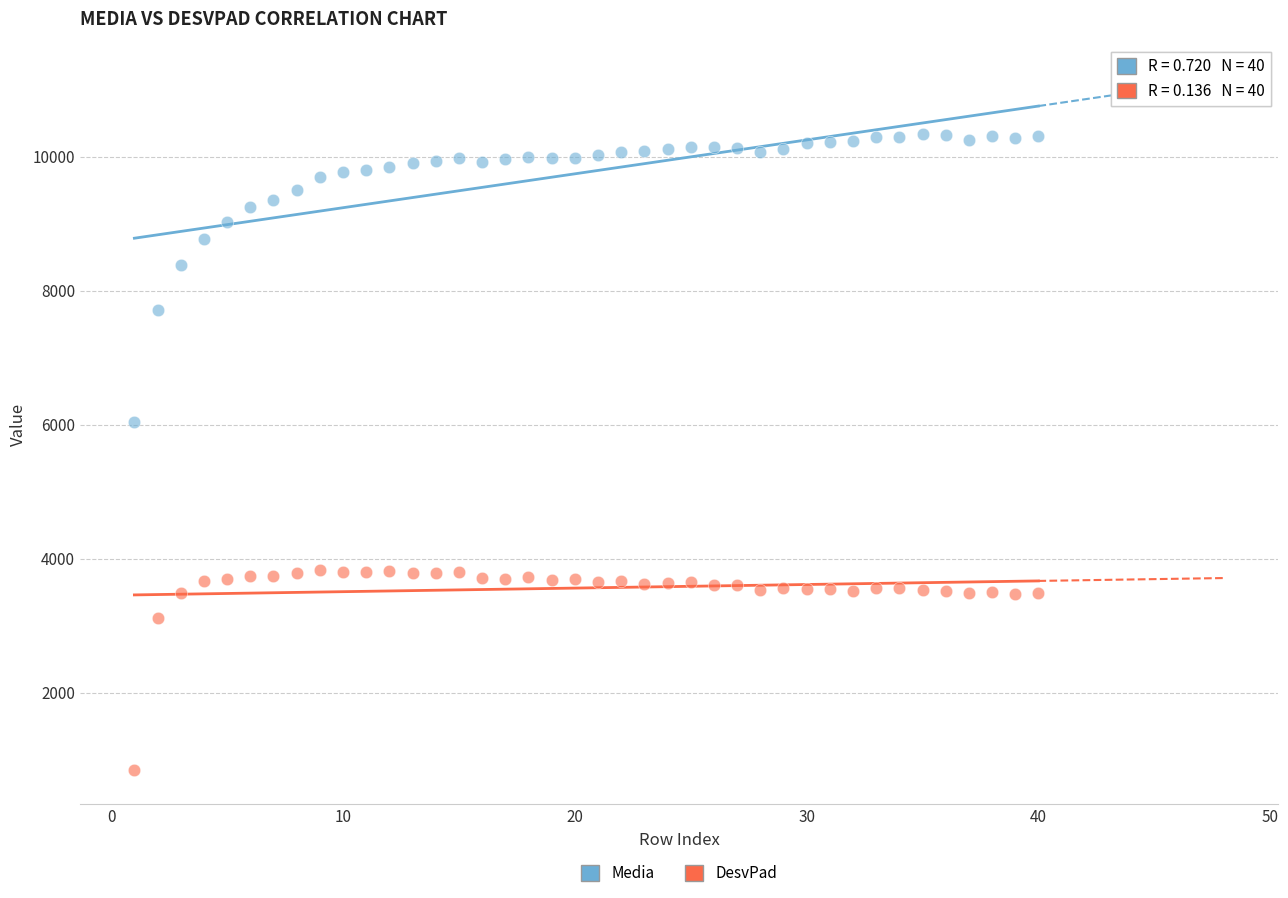

Which series has the widest spread of Y values?

Media